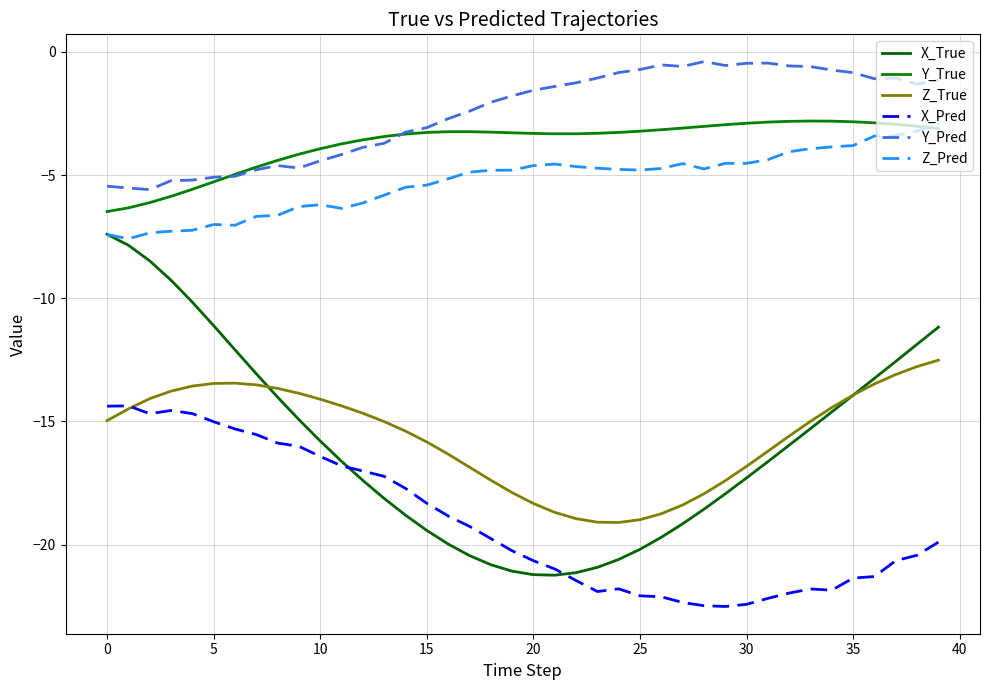

How many interior local peaks does the Y_True series have?

2